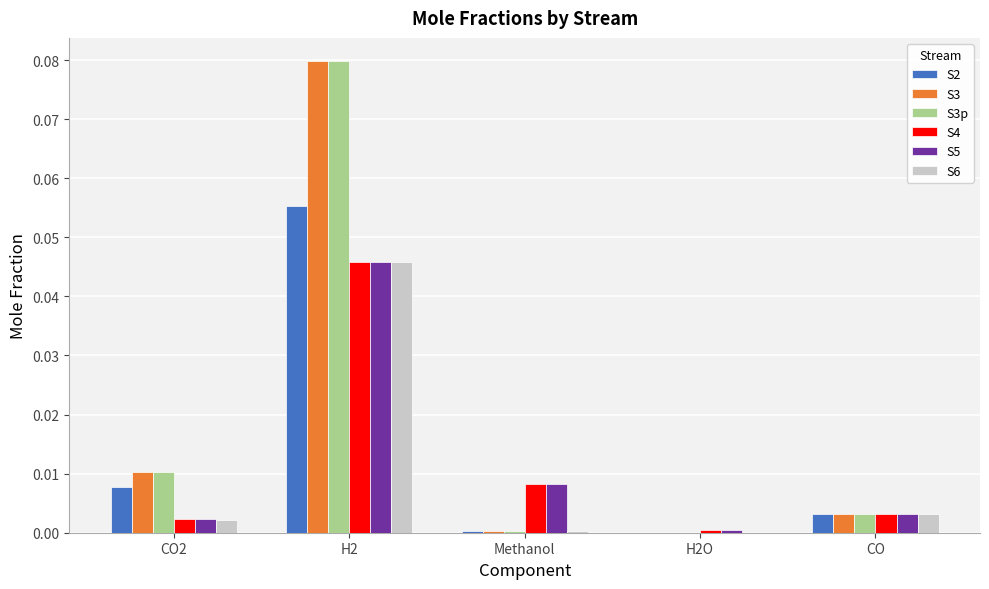

How many groups of bars are there?

5